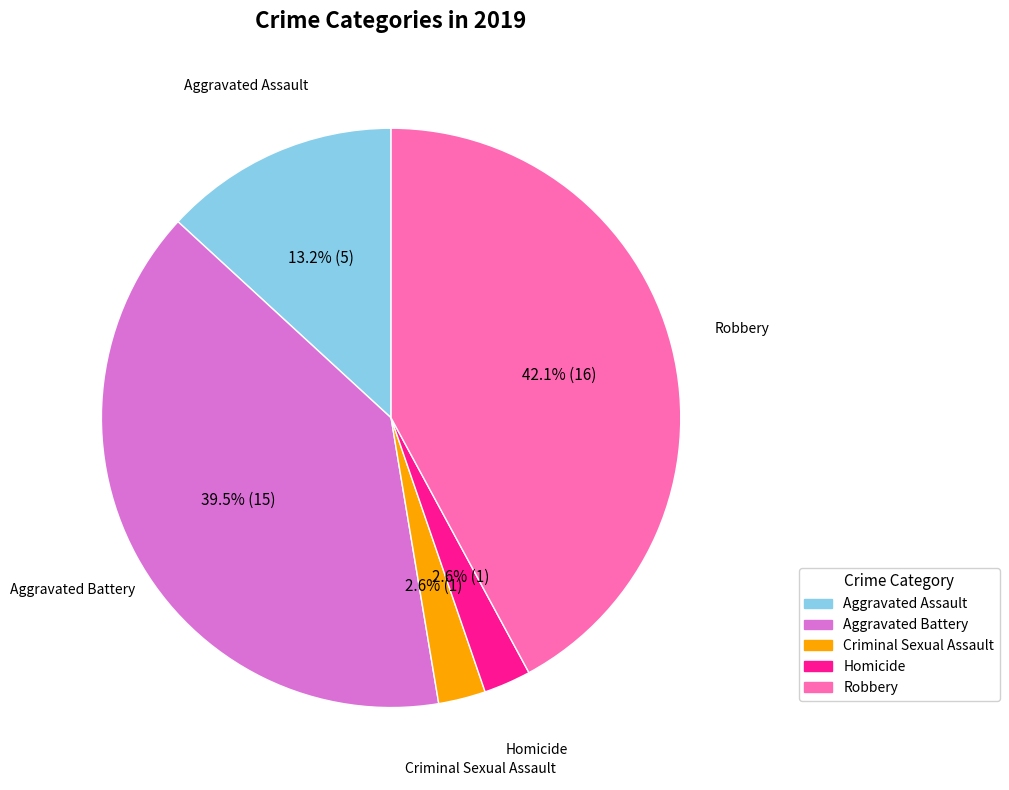

How much of the chart is everything except Homicide?

97.4%